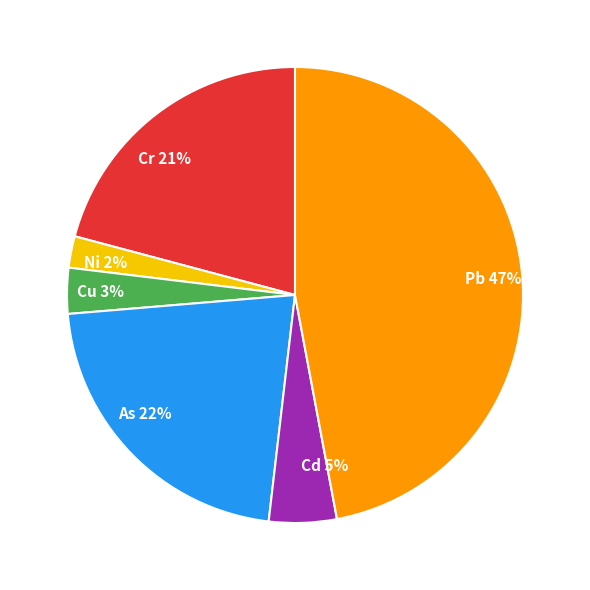

Is Pb the majority of the pie?

No